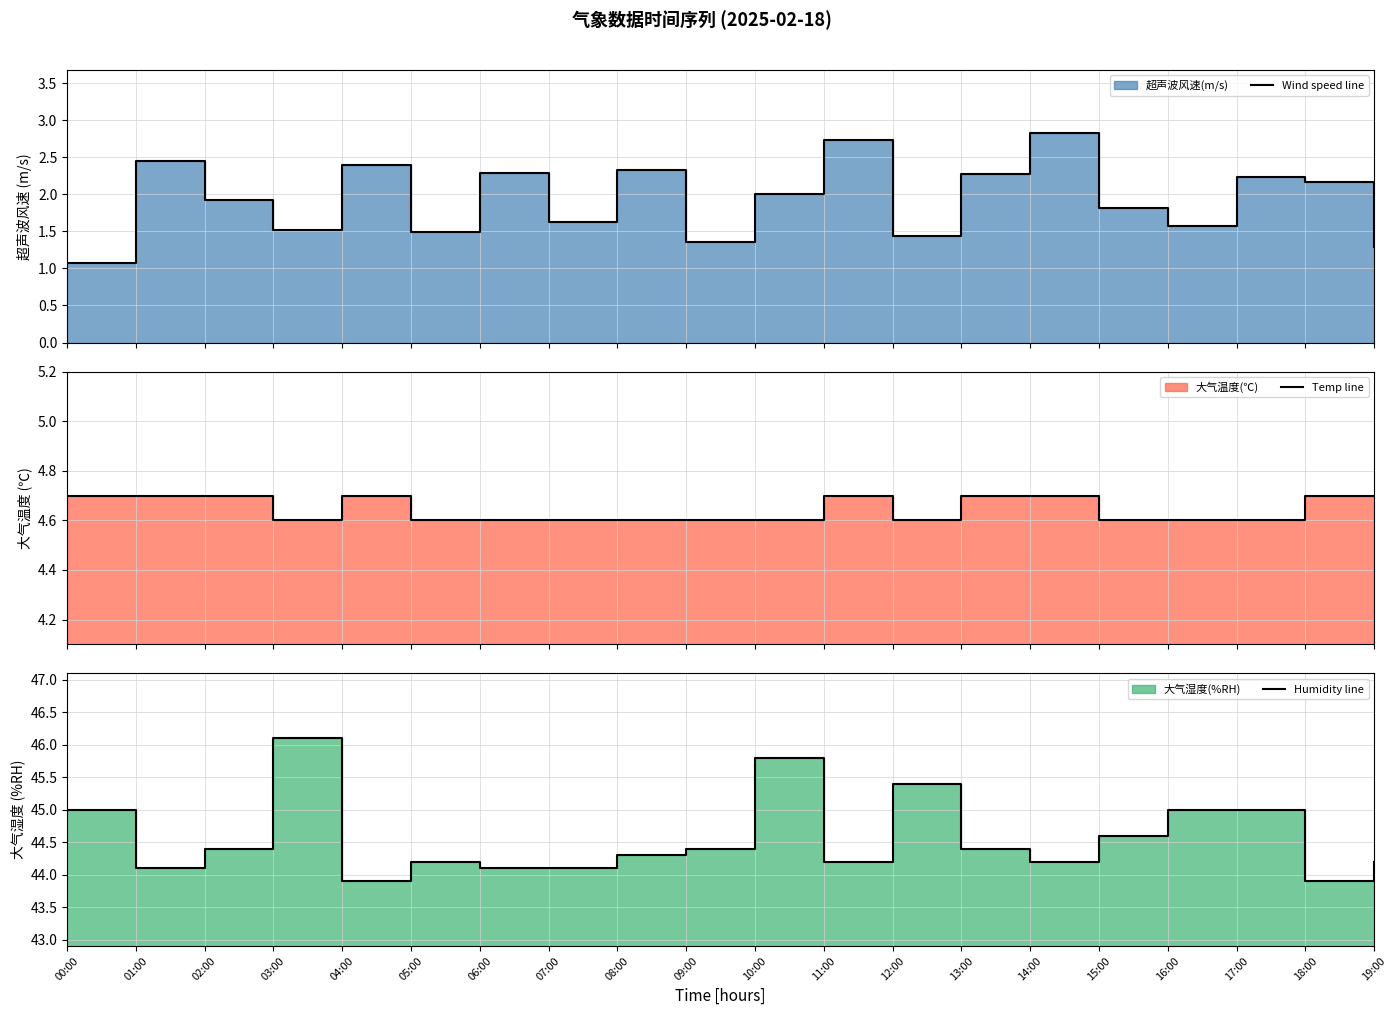

Which series has the largest range (max minus min)?

Humidity line